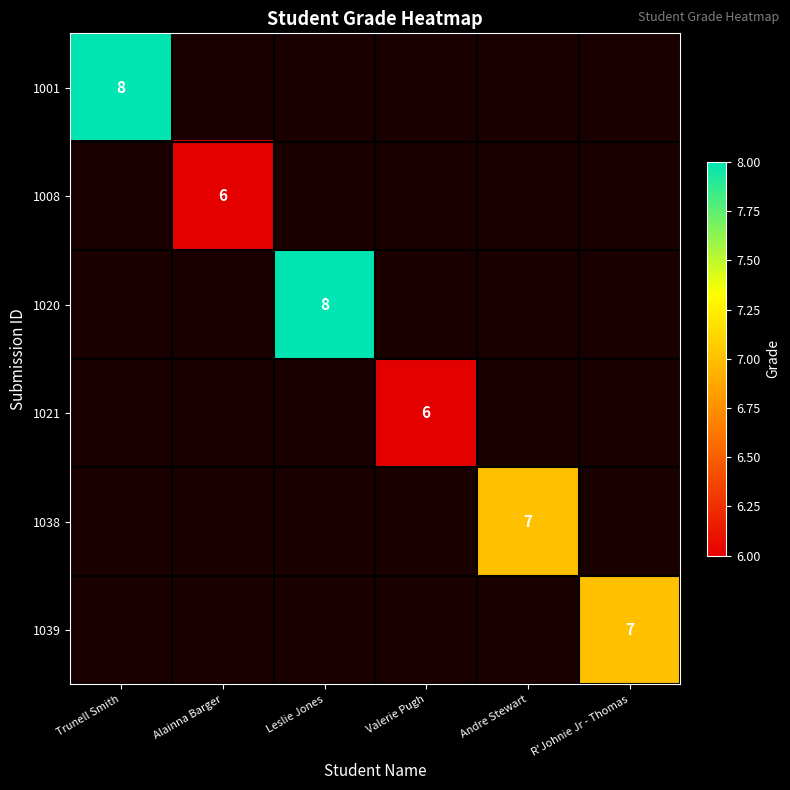

What is the maximum value shown in the chart?

8.0